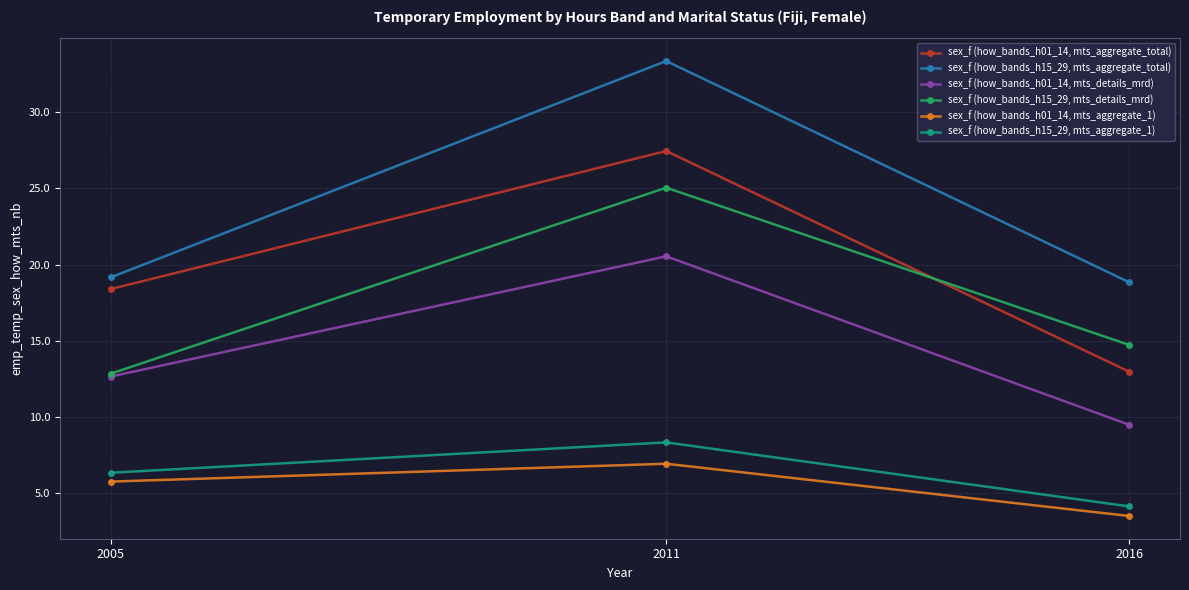

What is the difference between the highest and lowest values at 2005?

13.4